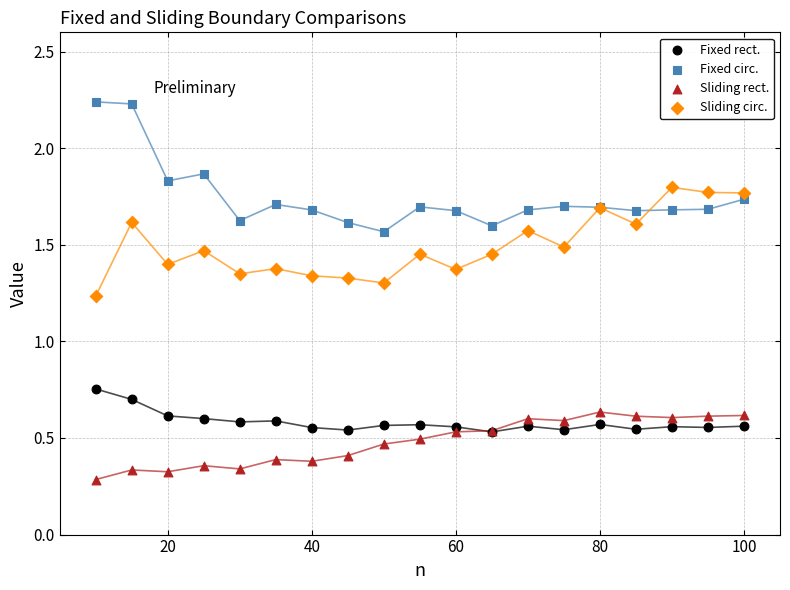

Which series contains the highest Y value?

Fixed circ.